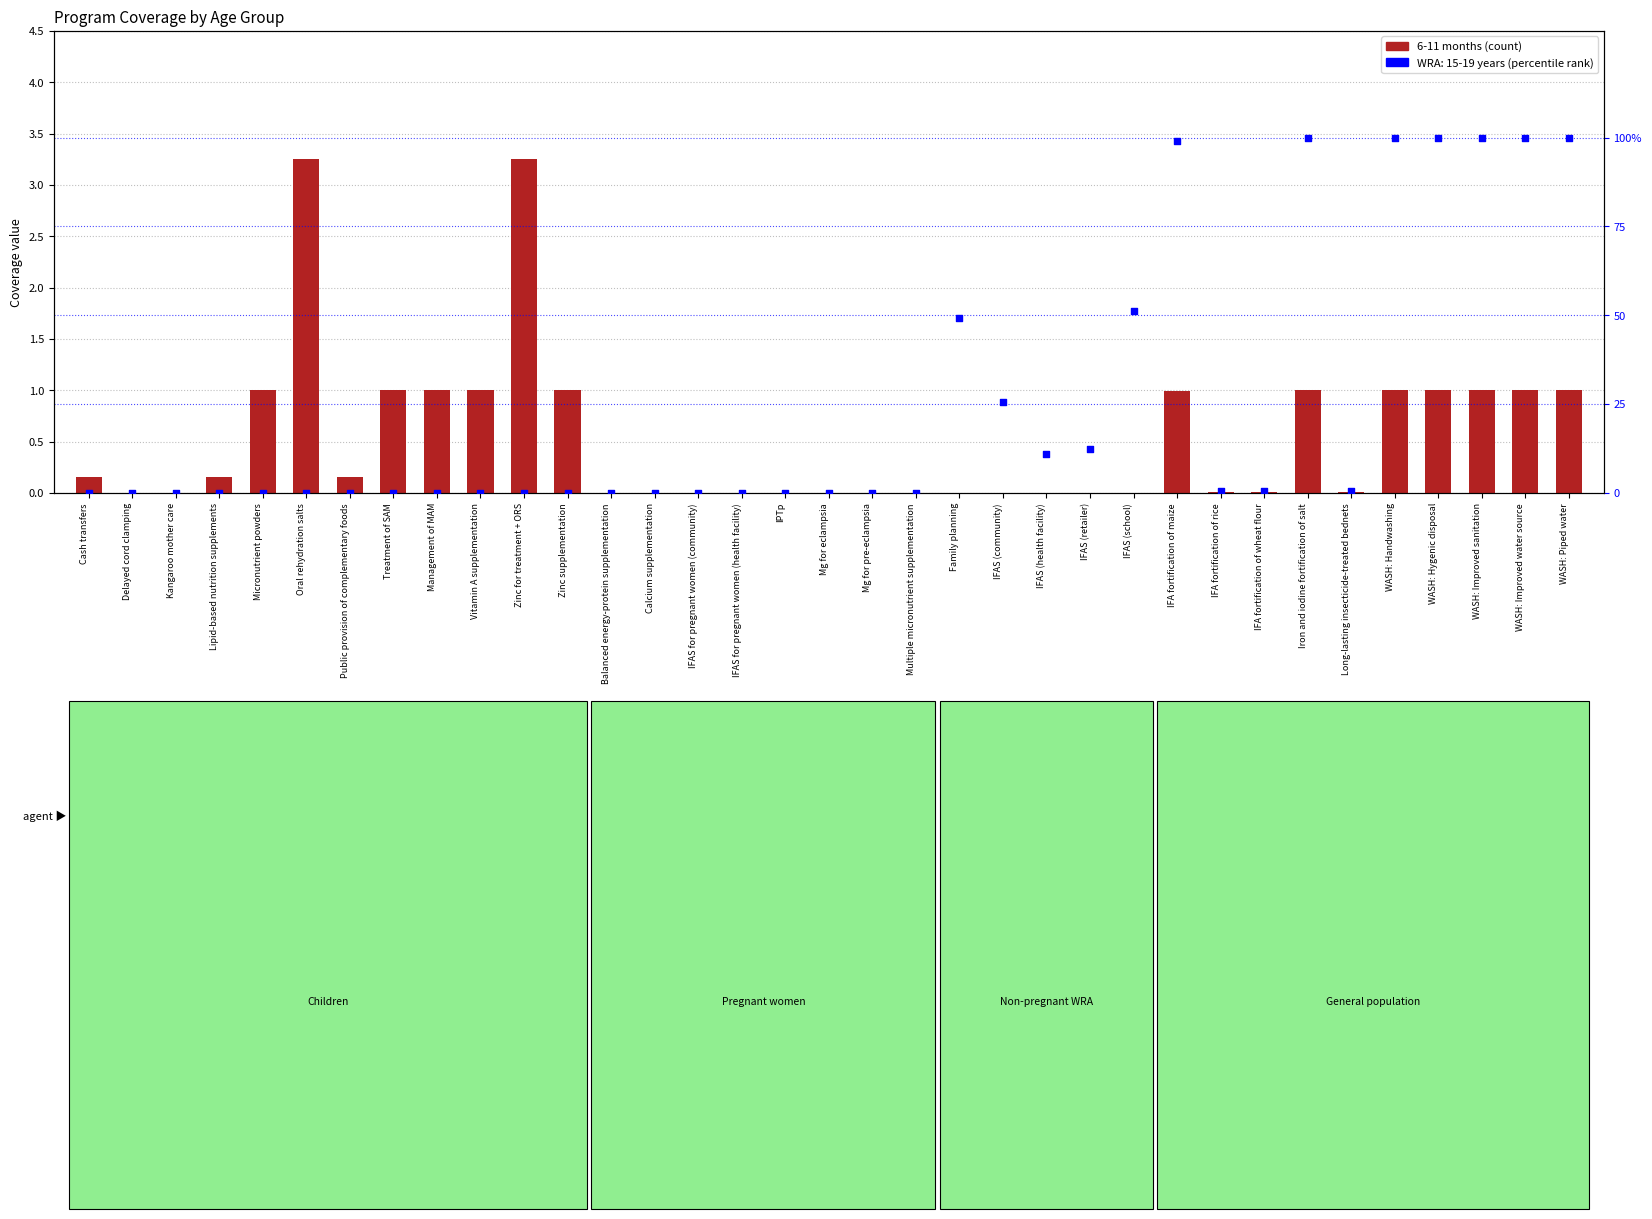

What is the change in value from Vitamin A supplementation to IFA fortification of wheat flour?

-1.0